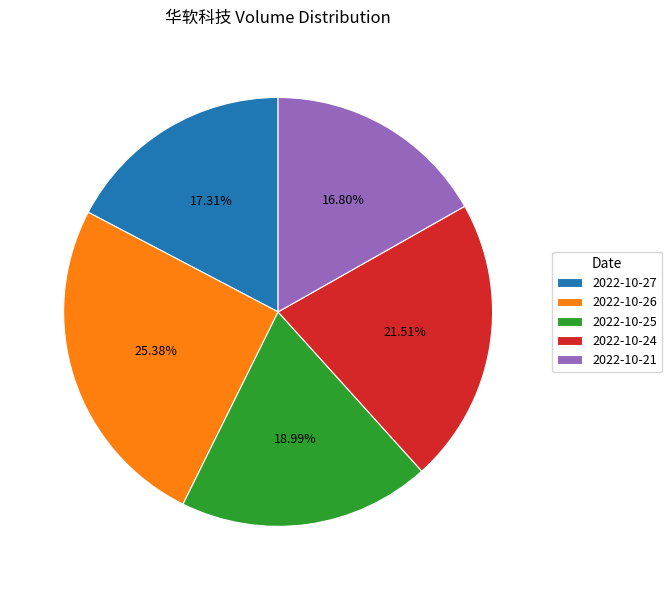

To the nearest percent, what is the average slice percentage?

20%